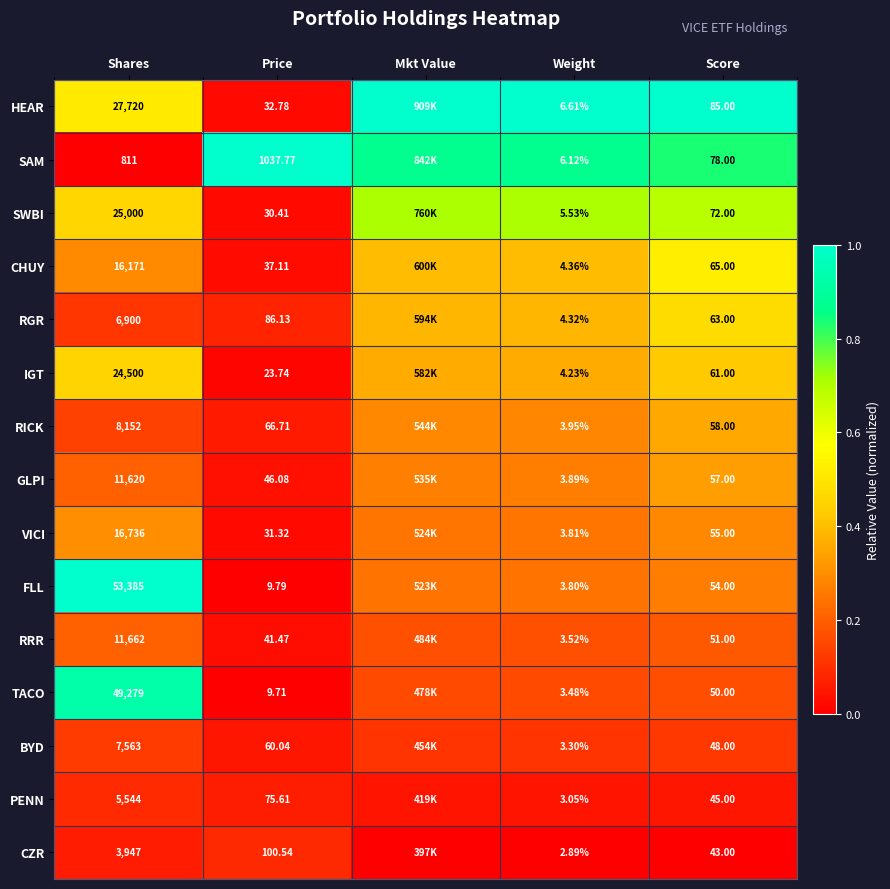

At Weight, list the series in order from smallest to largest.

CZR, PENN, BYD, TACO, RRR, FLL, VICI, GLPI, RICK, IGT, RGR, CHUY, SWBI, SAM, HEAR